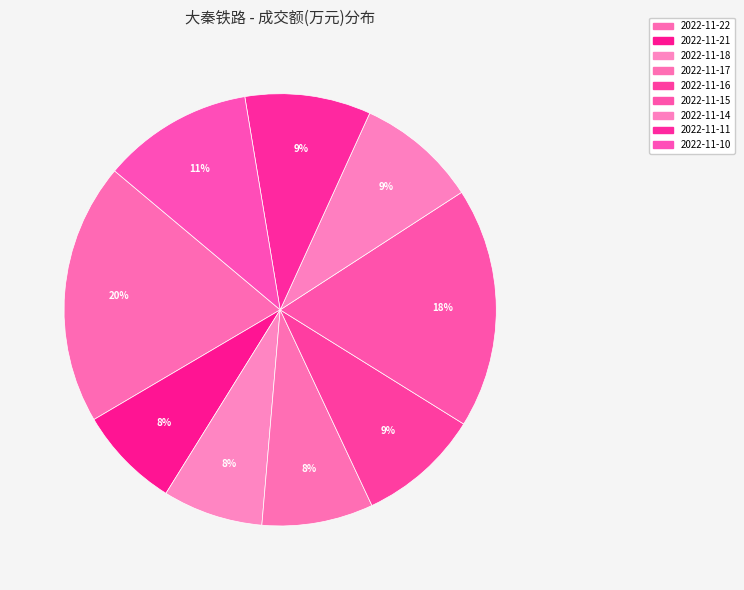

What percentage do 2022-11-17 and 2022-11-16 together represent?

17.5%